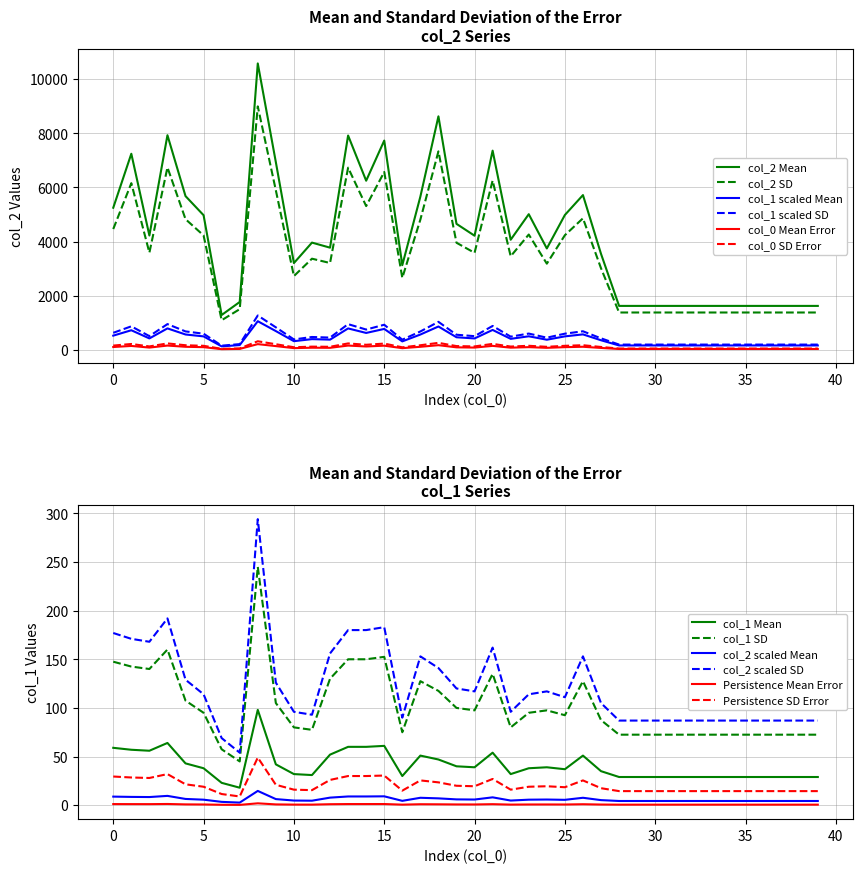

Reading left to right, list all the values displayed in this chart.

col_2: 5252	7246	4225	7931	5681	4975	1288	1769	10583	6936	3207	3963	3776	7920	6250	7733	3129	5662	8629	4656	4218	7361	4069	5013	3747	4984	5719	3547	1624	1624	1624	1624	1624	1624	1624	1624	1624	1624	1624	1624
col_1: 59	57	56	64	43	38	23	18	98	42	32	31	52	60	60	61	30	51	47	40	39	54	32	38	39	37	51	35	29	29	29	29	29	29	29	29	29	29	29	29